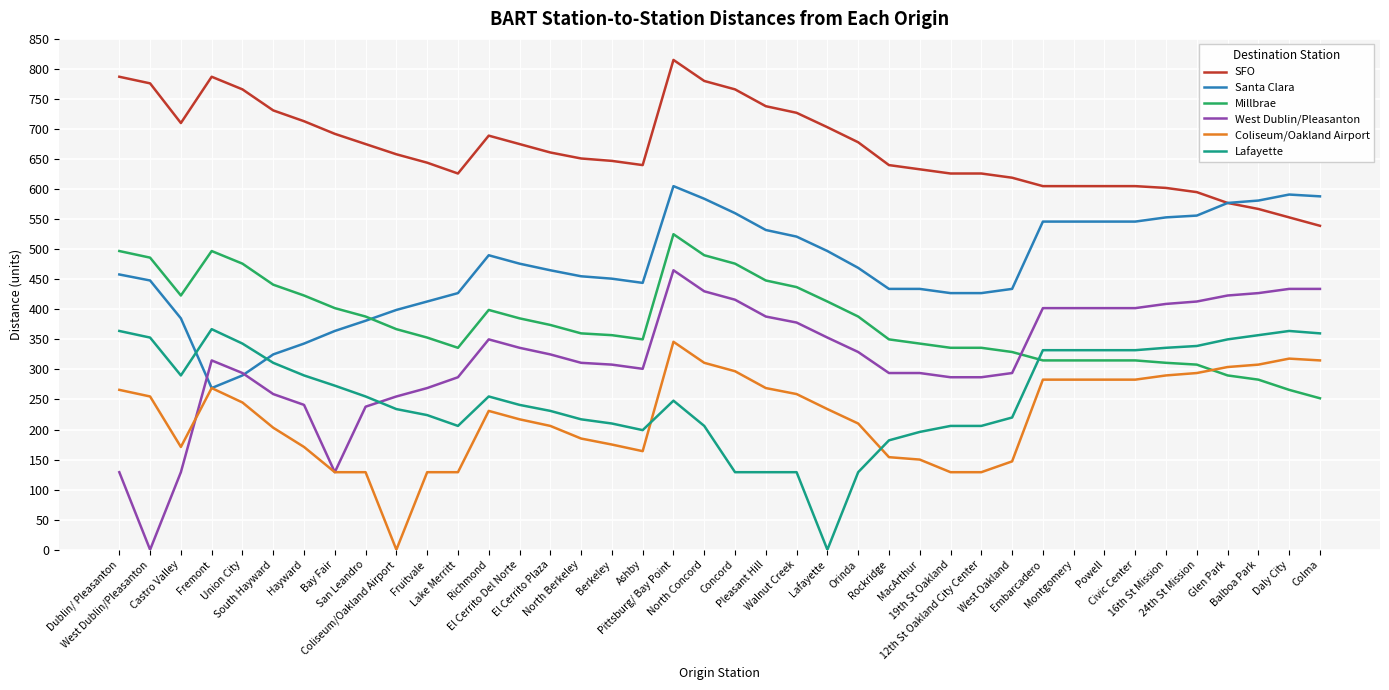

What is the sum of all Millbrae values?

15155